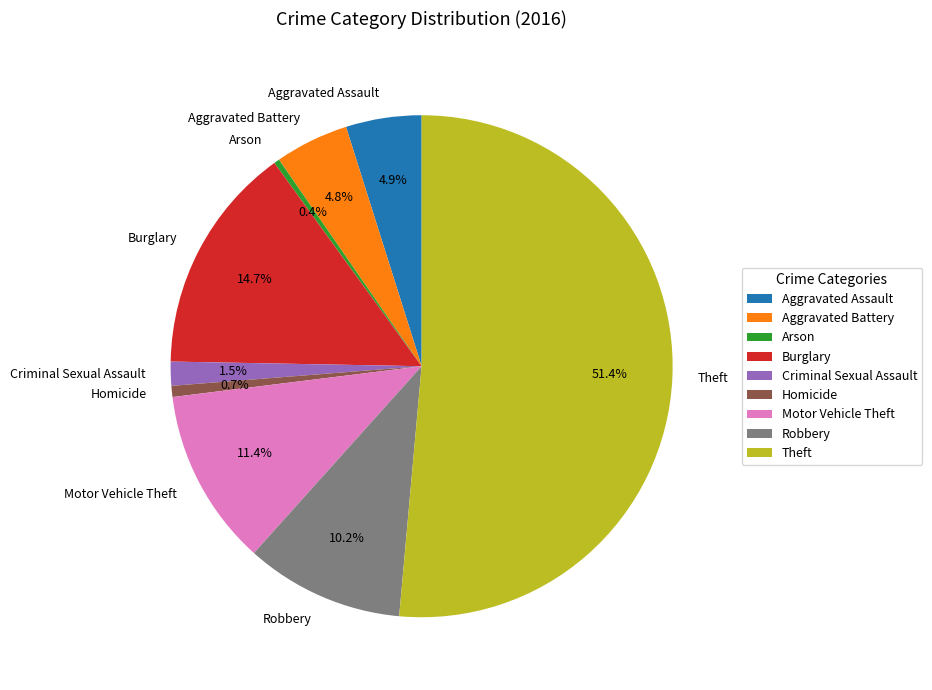

What portion of the pie excludes Aggravated Assault?

95.1%